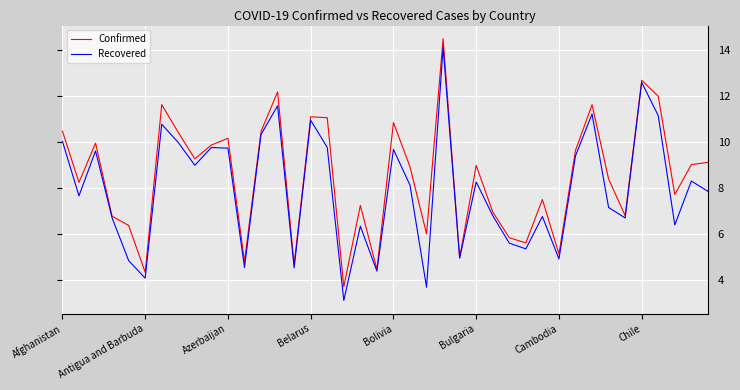

Which series has the largest total across all categories?

Confirmed